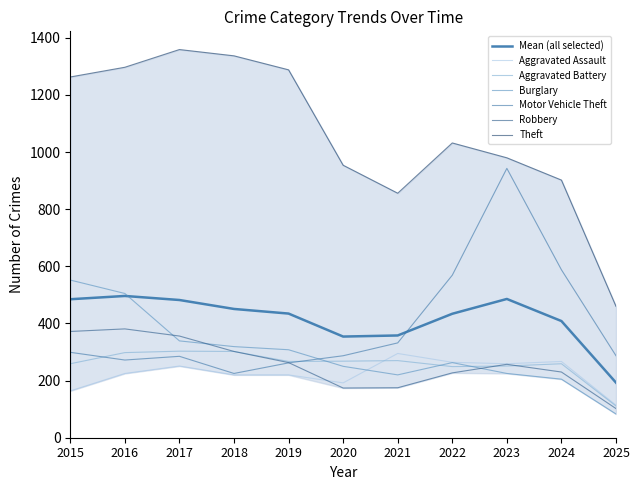

What is the approximate value of Theft at 2020?

954